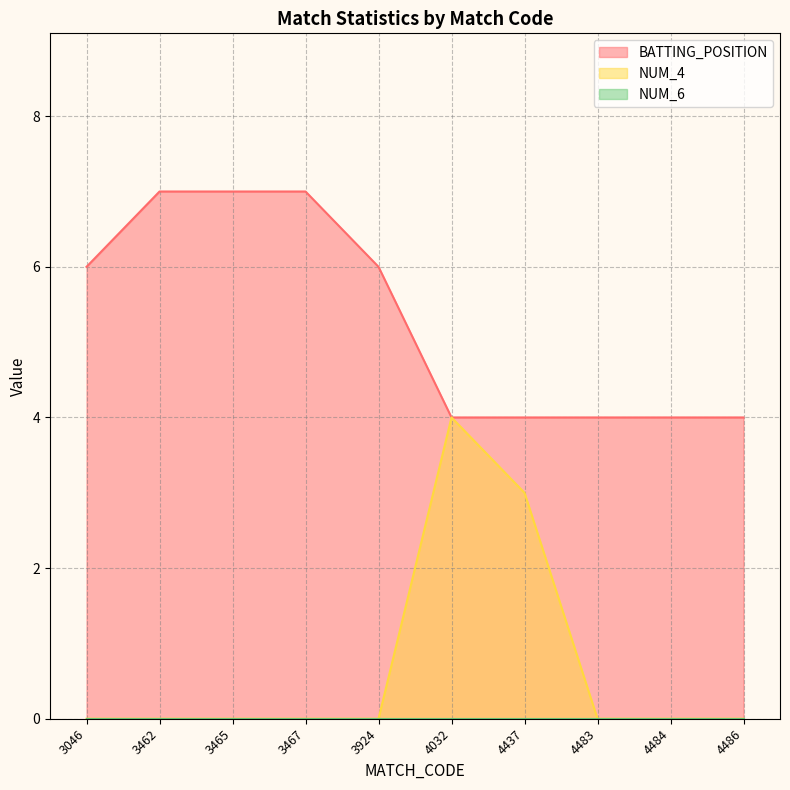

How many lines are shown in the chart?

3